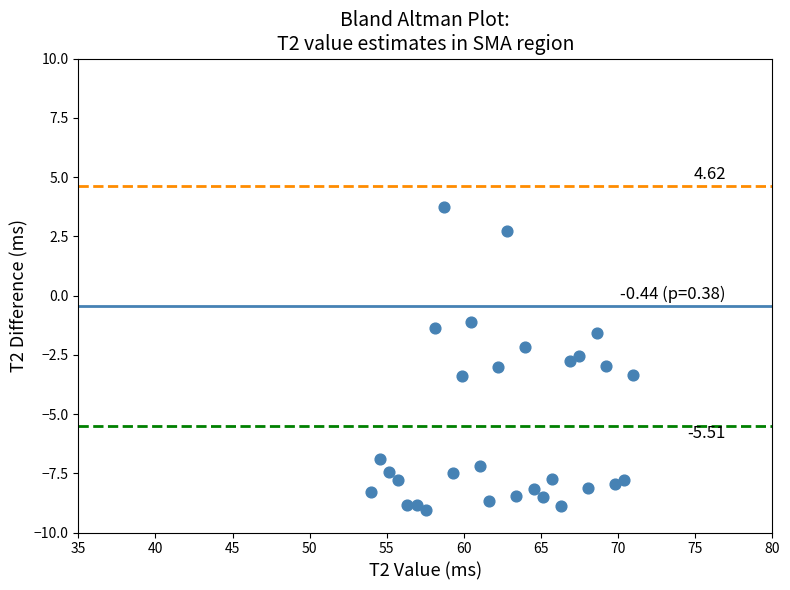

What is the range of Y values (max minus min)?

12.8